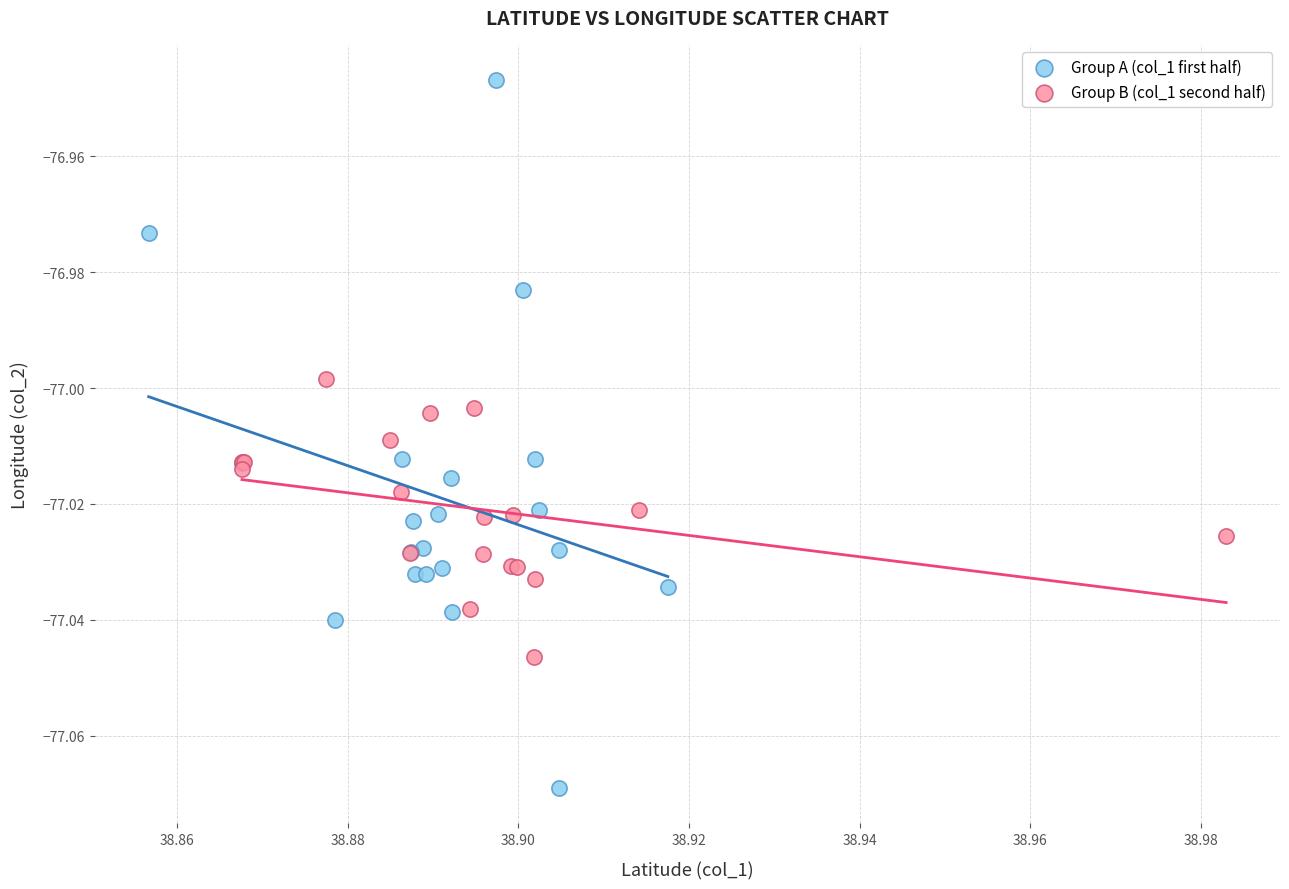

Which series contains the lowest Y value?

Group A (col_1 first half)